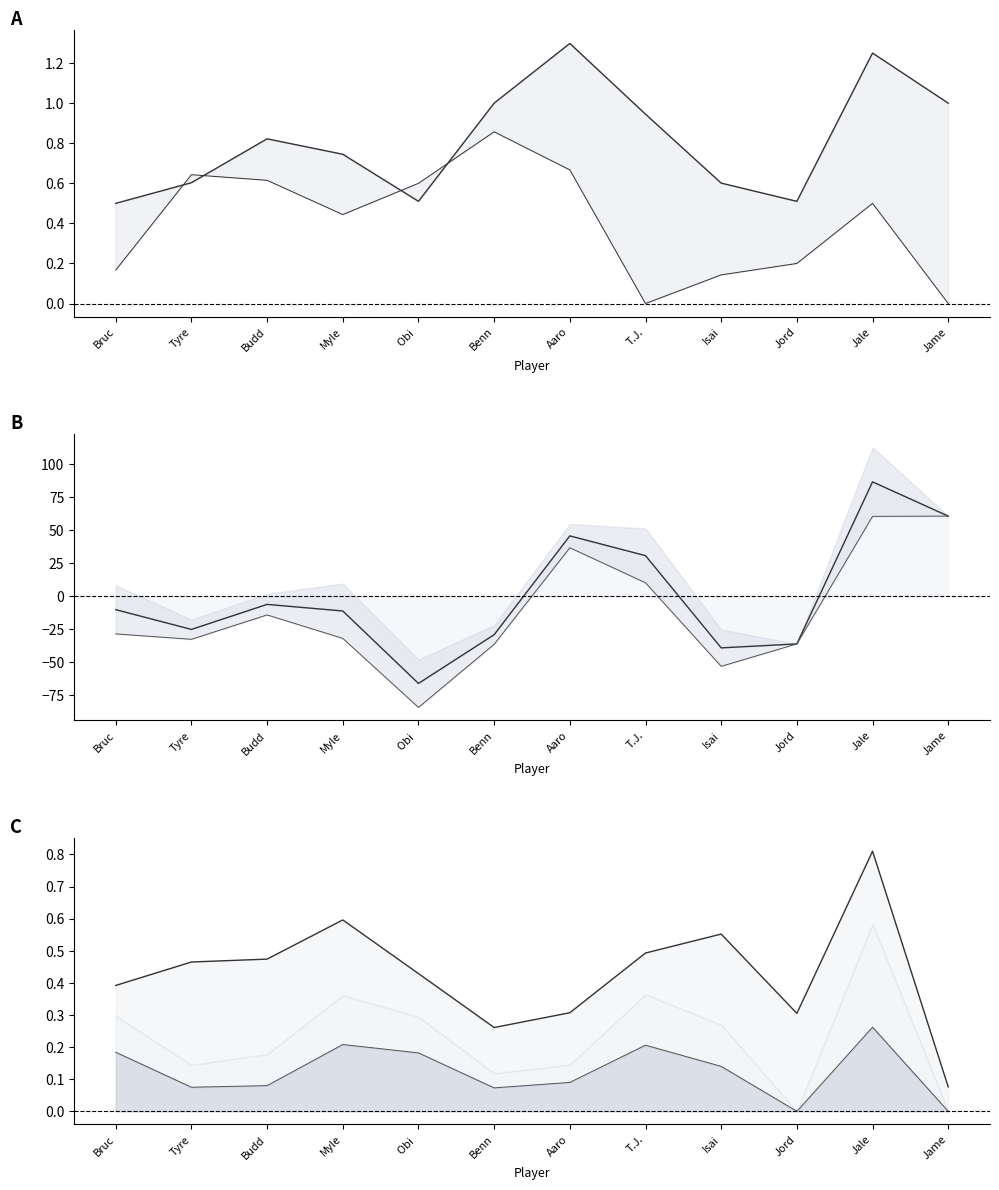

At which label does Offensive Rating (centered) first exceed -10?

Budd